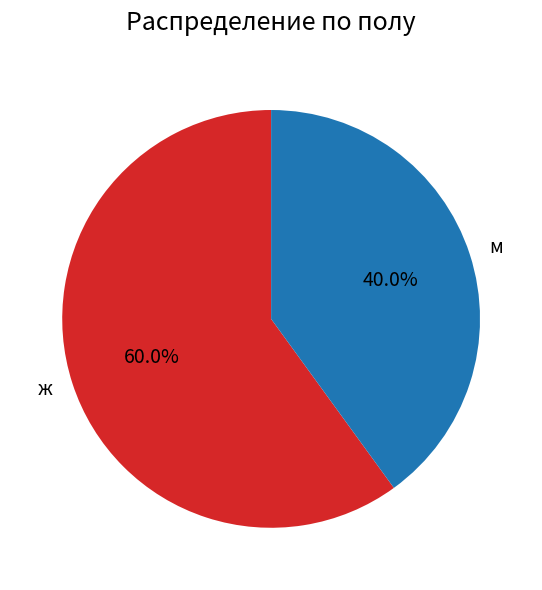

To the nearest percent, what portion does м represent?

40%